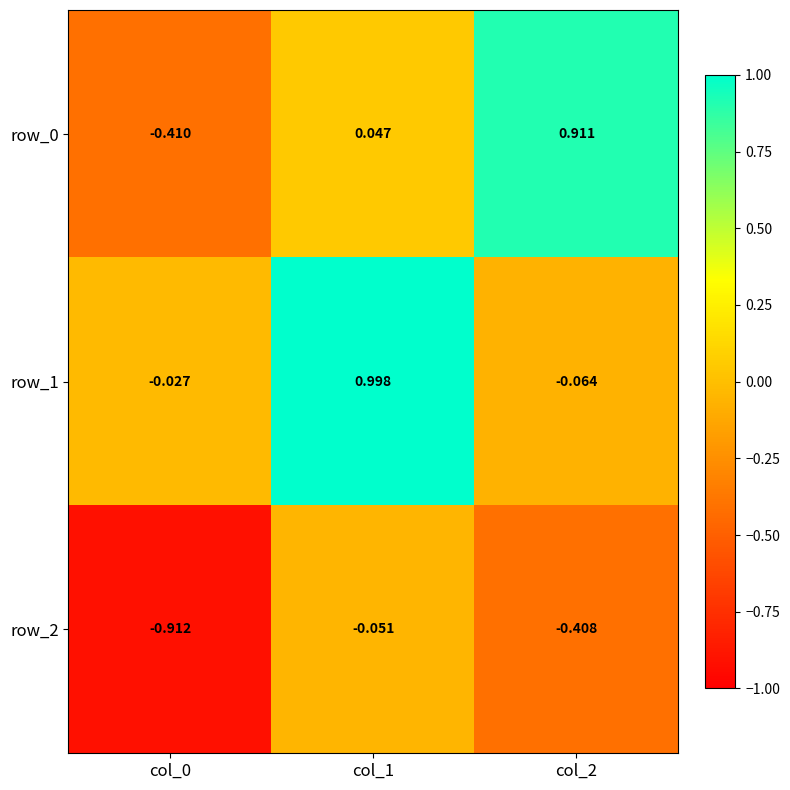

Is the value of row_0 at col_2 greater than the value of row_2 at col_1?

Yes